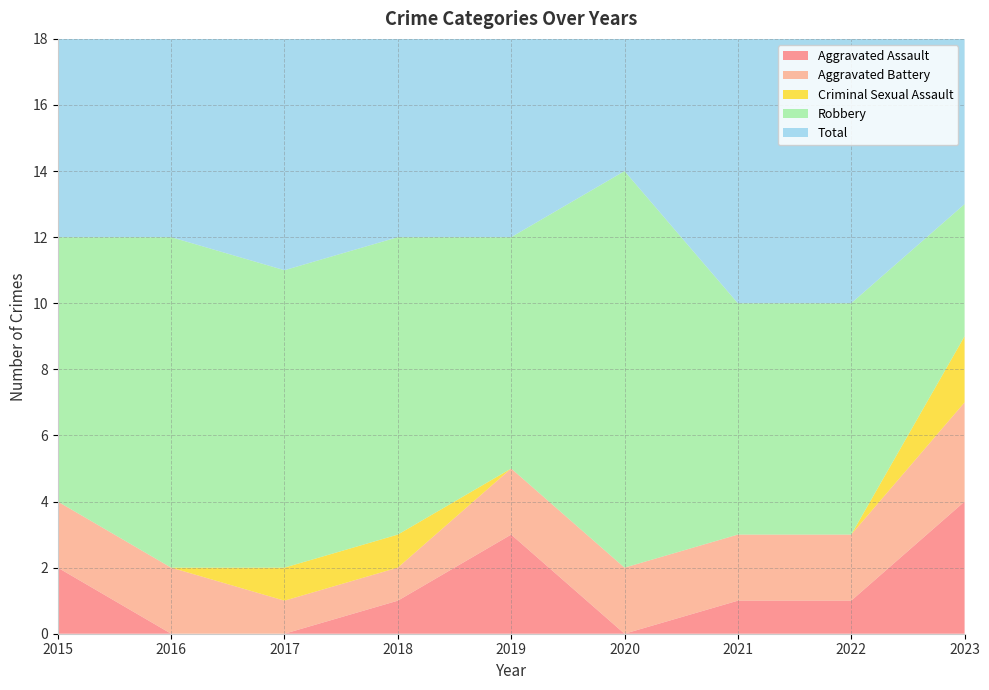

Reading left to right, list all the values displayed in this chart.

Aggravated Assault: 2015=2	2016=0	2017=0	2018=1	2019=3	2020=0	2021=1	2022=1	2023=4
Aggravated Battery: 2015=2	2016=2	2017=1	2018=1	2019=2	2020=2	2021=2	2022=2	2023=3
Criminal Sexual Assault: 2015=0	2016=0	2017=1	2018=1	2019=0	2020=0	2021=0	2022=0	2023=2
Robbery: 2015=8	2016=10	2017=9	2018=9	2019=7	2020=12	2021=7	2022=7	2023=4
Total: 2015=12	2016=12	2017=11	2018=12	2019=12	2020=14	2021=10	2022=10	2023=13